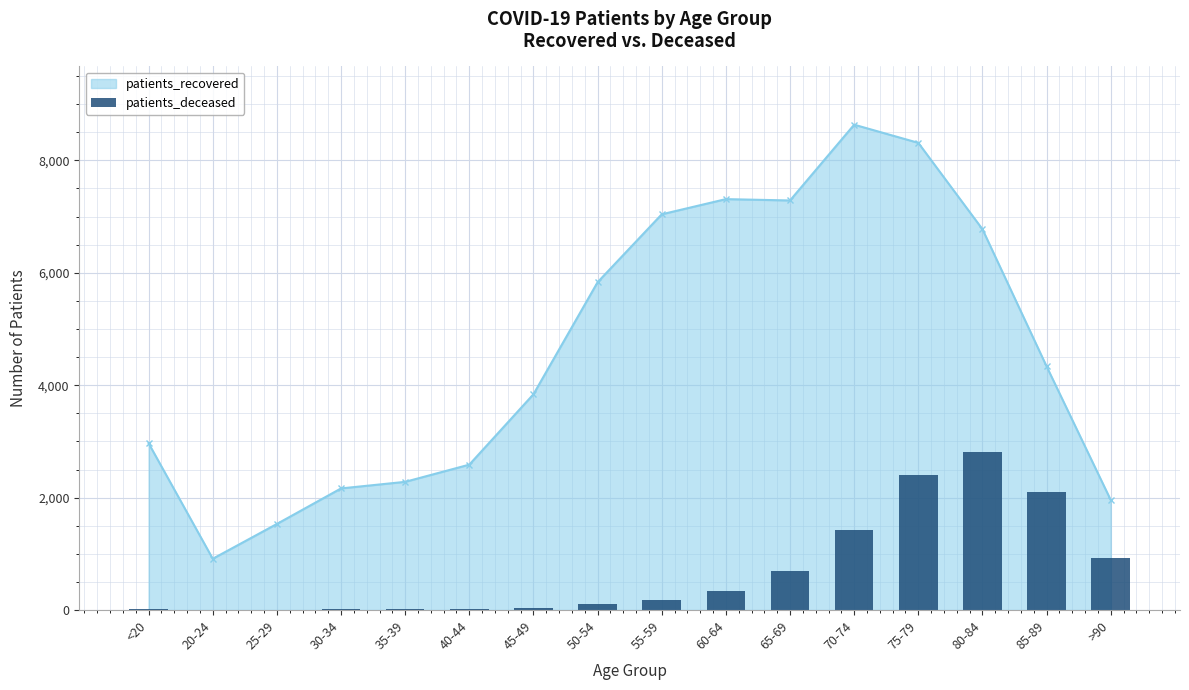

At which category does patients_recovered reach its first local valley?

20-24